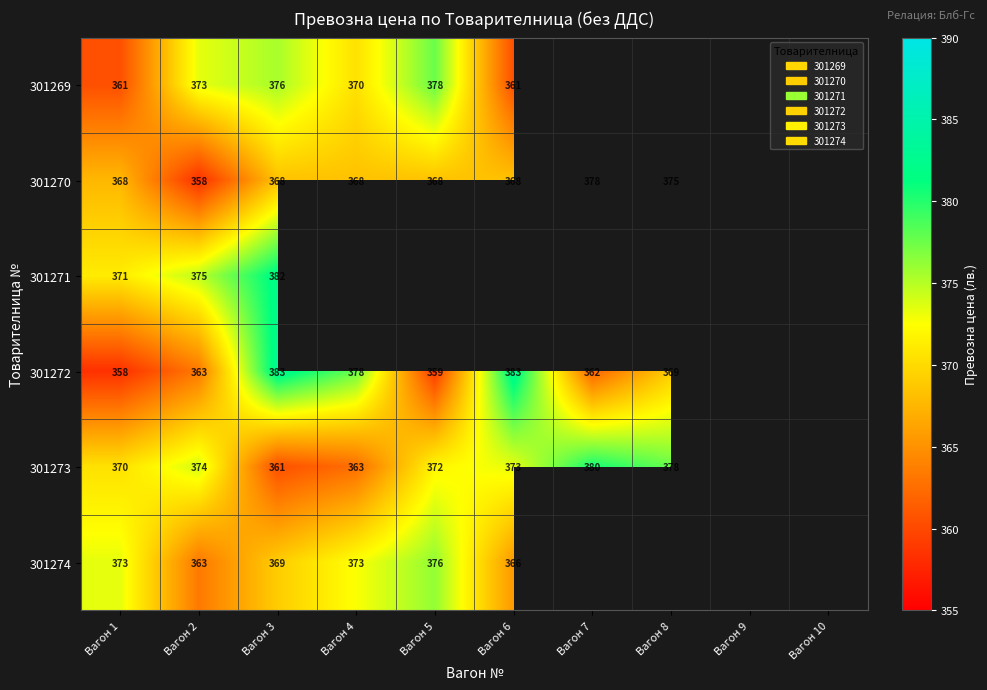

What is the difference between the 301270 values at Вагон 8 and Вагон 5?

7